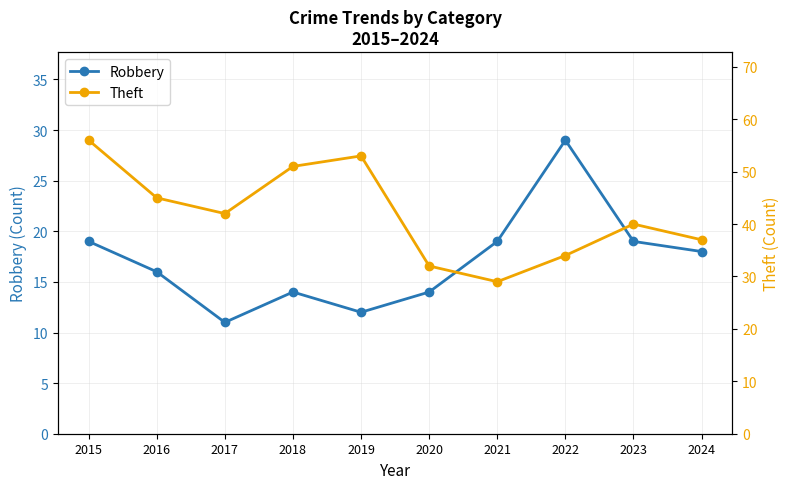

Does the chart have visible grid lines?

Yes